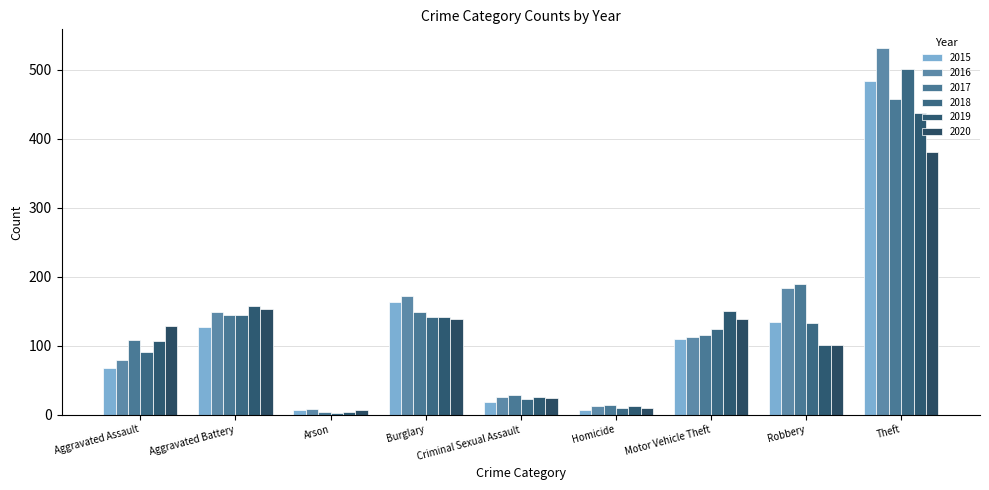

What is the label of the 5th bar from the left?

Criminal Sexual Assault